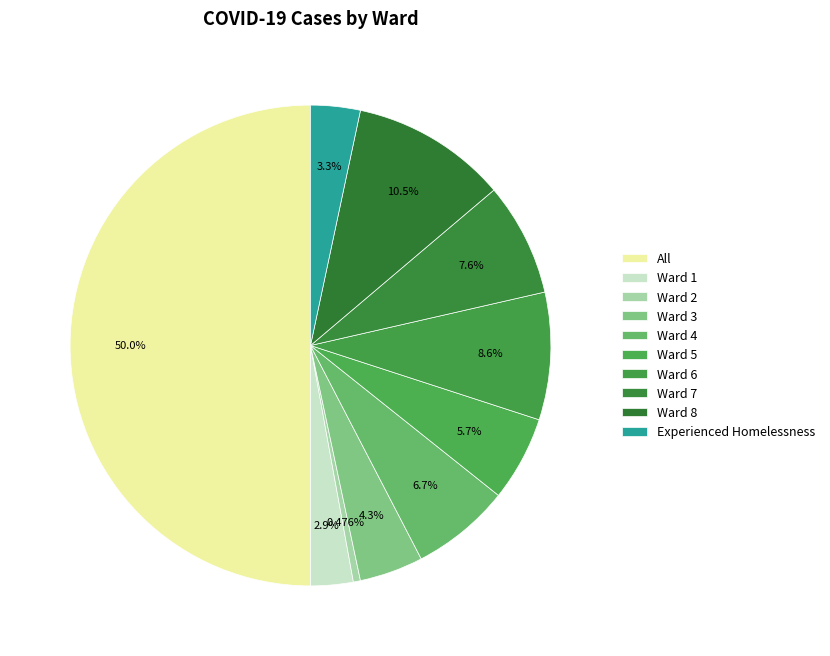

What is the change in value from Ward 2 to Ward 3?

+8